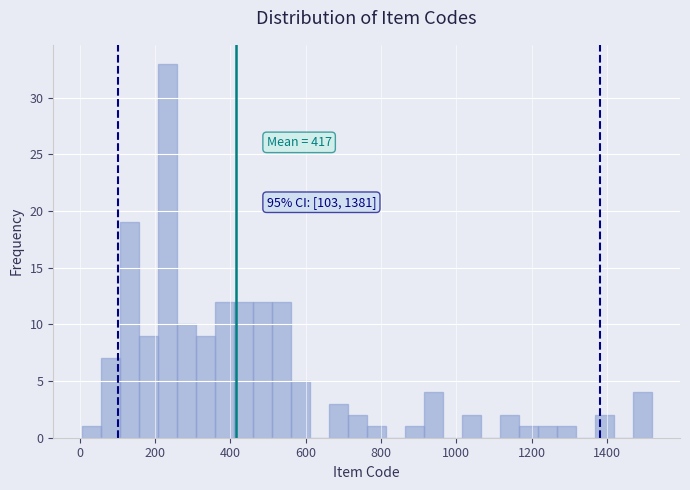

Read against the x-axis, roughly where is the centre of the tallest bar?

240